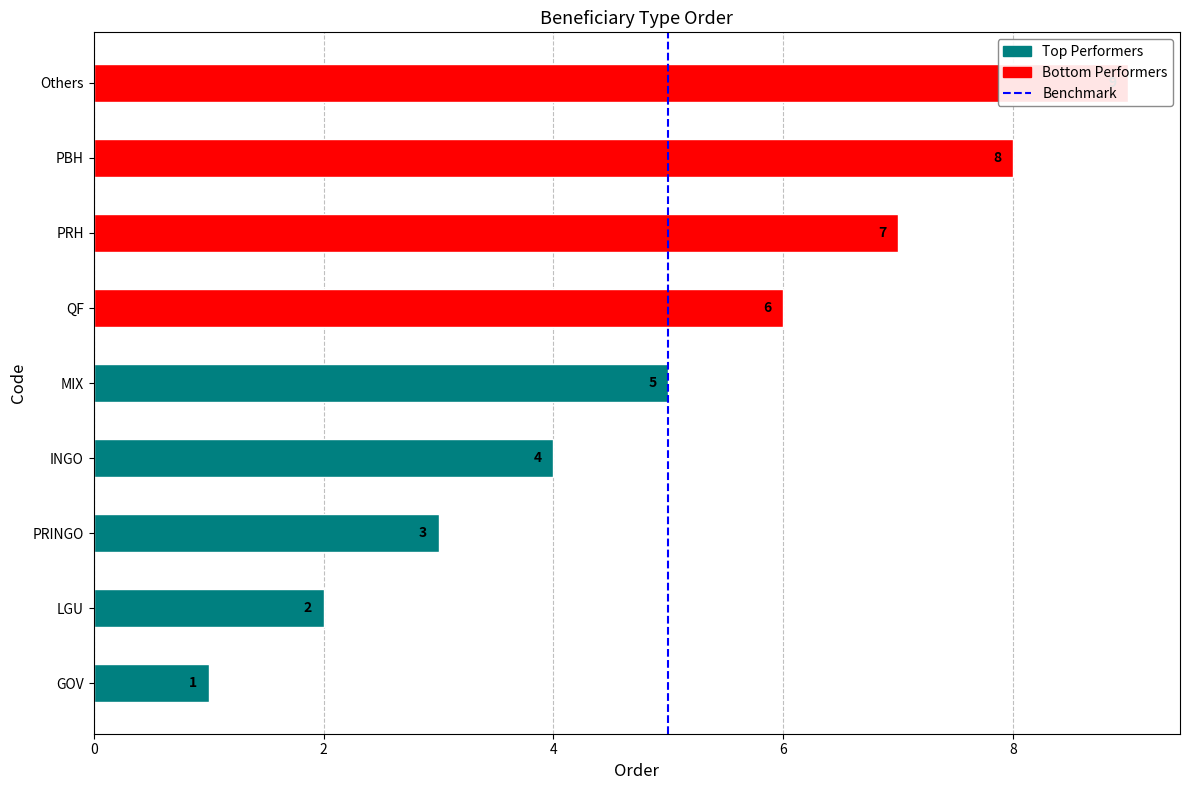

Reading left to right, extract all data points from this chart.

1	2	3	4	5	6	7	8	9